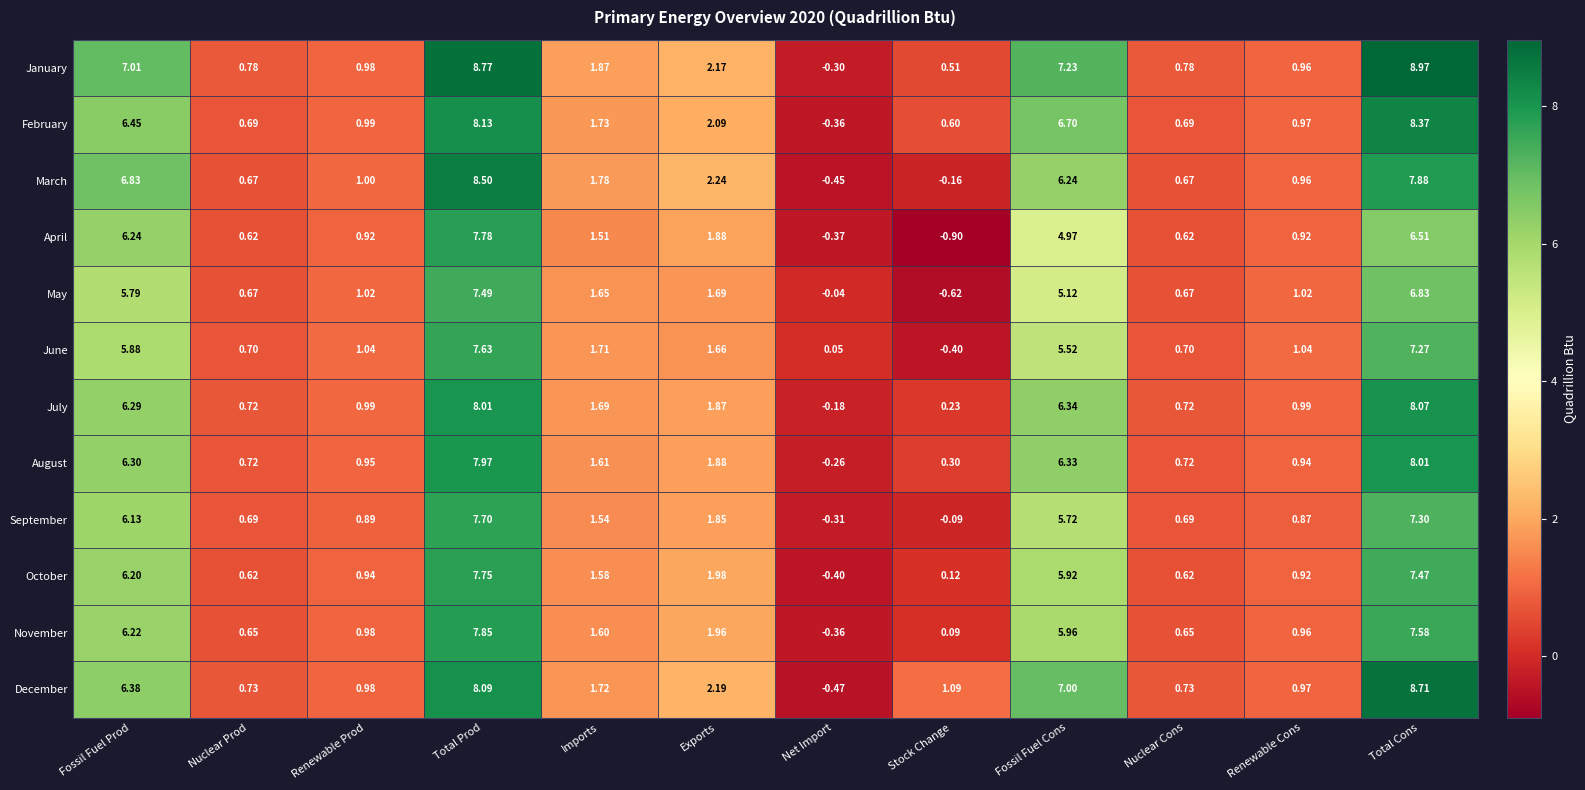

How many distinct data groups are displayed?

12